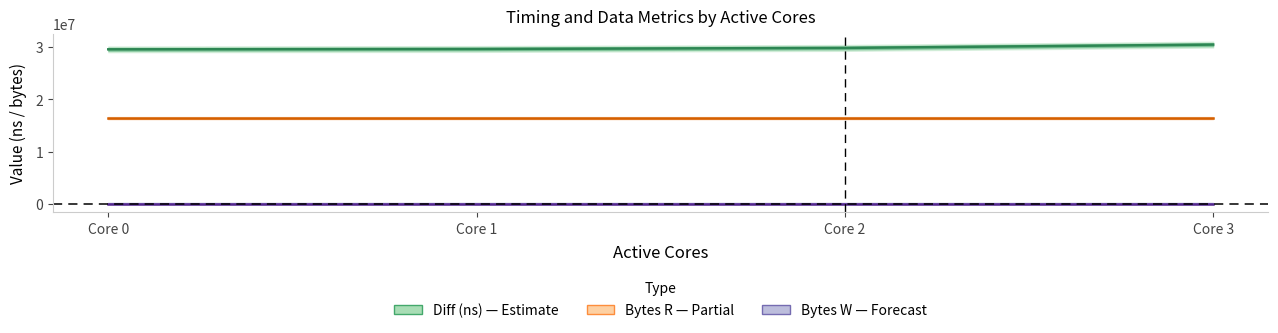

What is the total value across all series at Core 1?

46078247